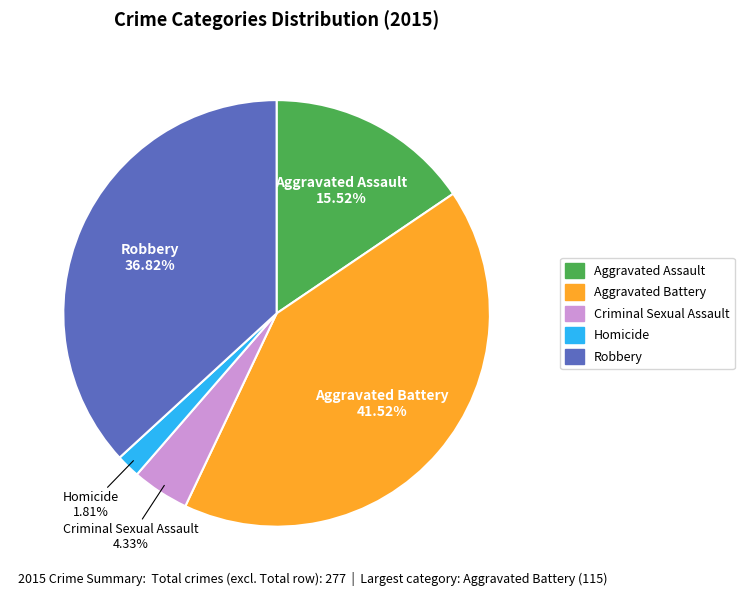

Count the number of slices in the pie.

5